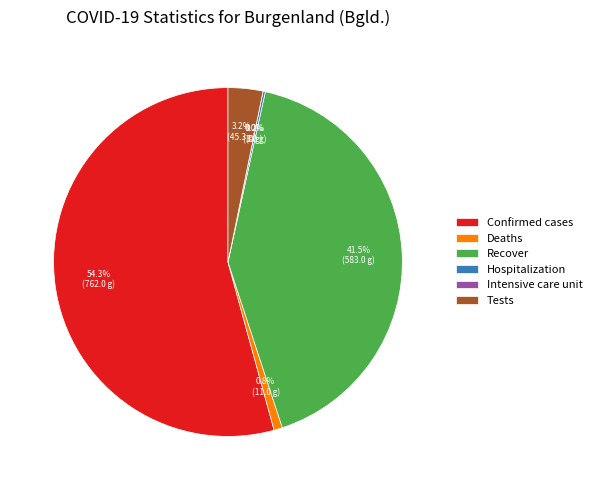

Which category has the biggest portion of the pie?

Confirmed cases